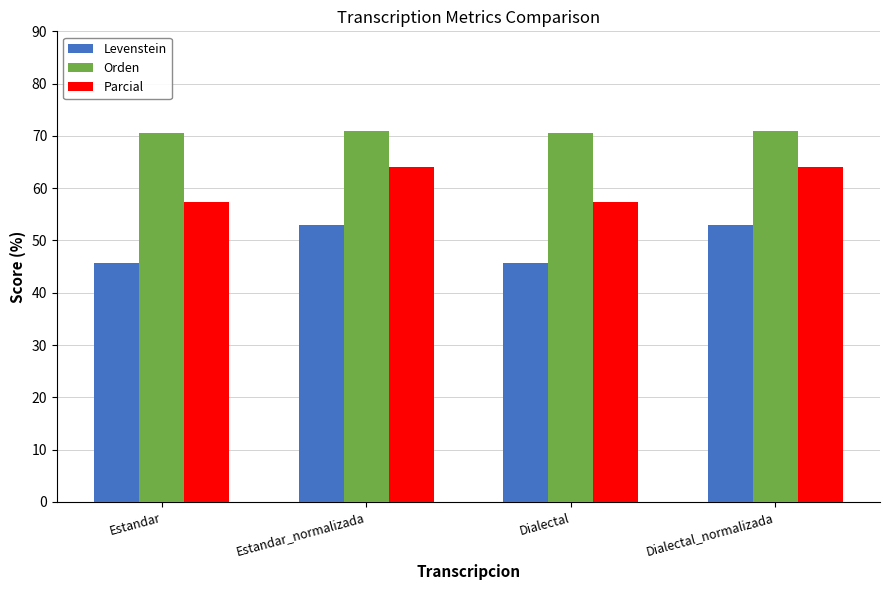

What is the maximum value for Parcial?

64.1